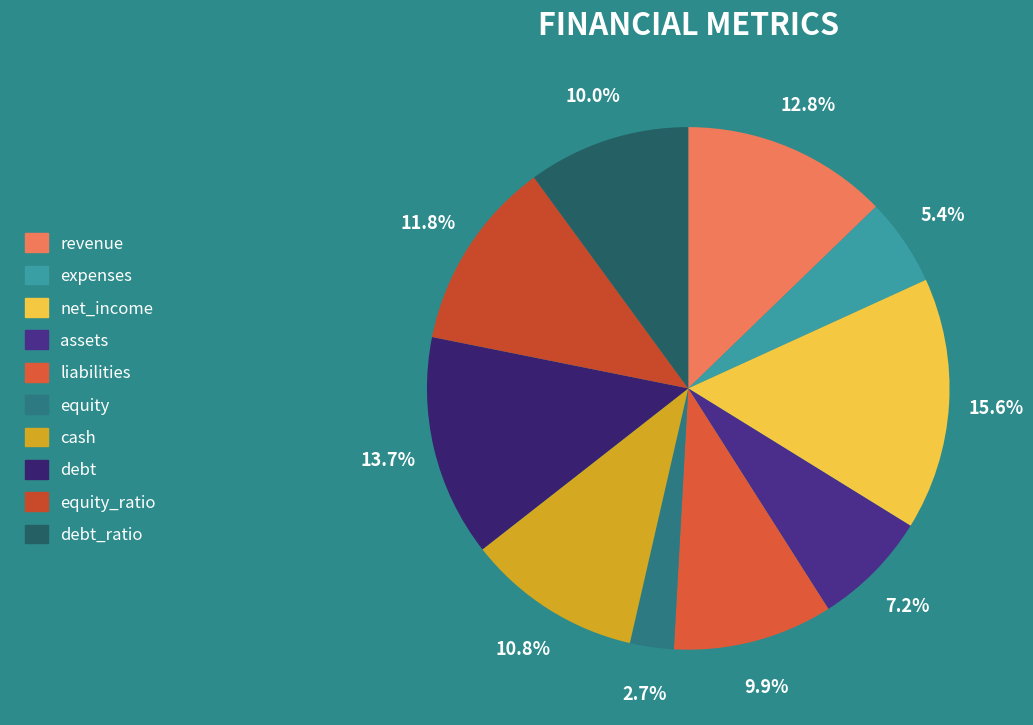

Which has a higher value, revenue or debt_ratio?

revenue